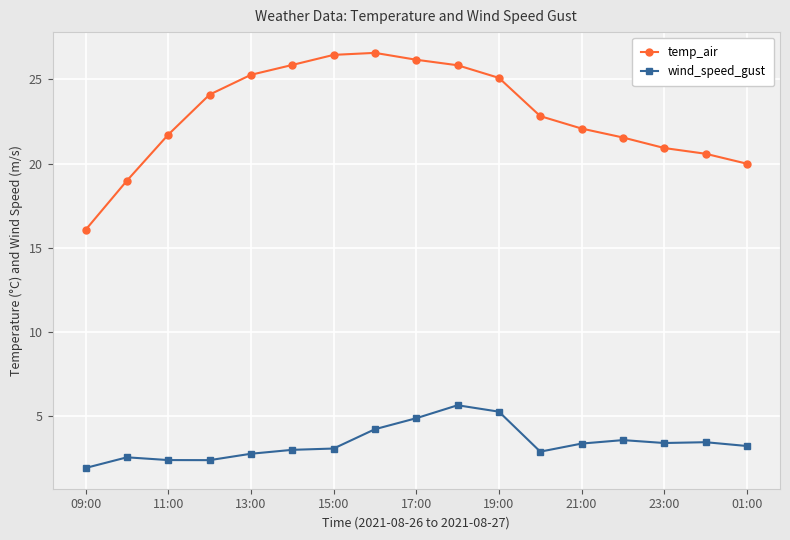

What is the value of the temp_air point at the 13th from the left?

22.1